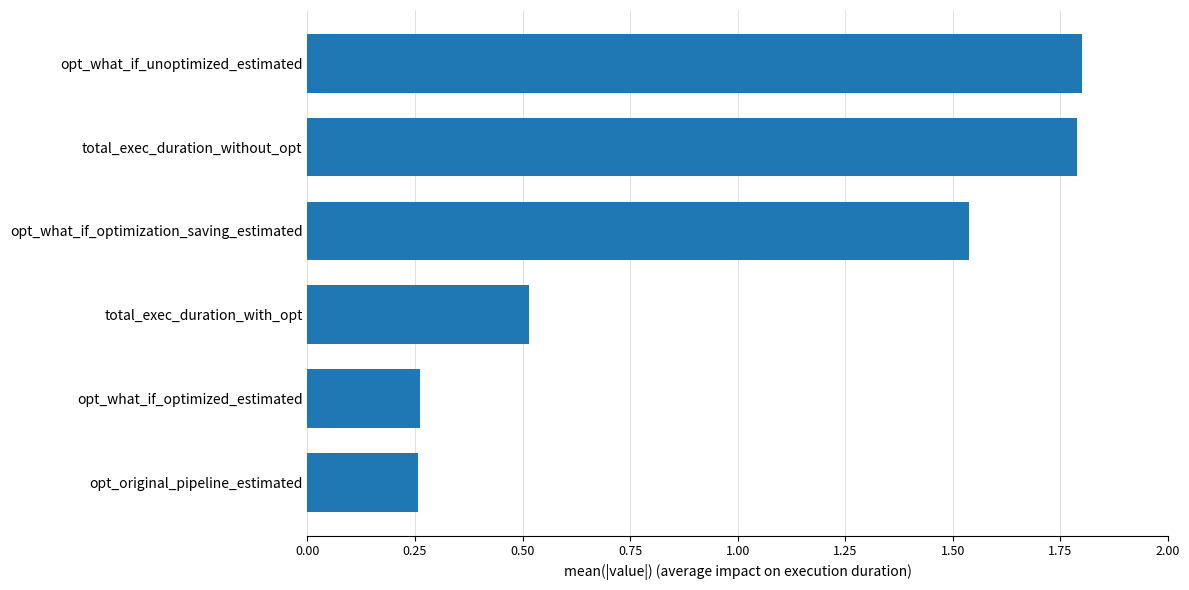

What is the maximum value shown in the chart?

1.8